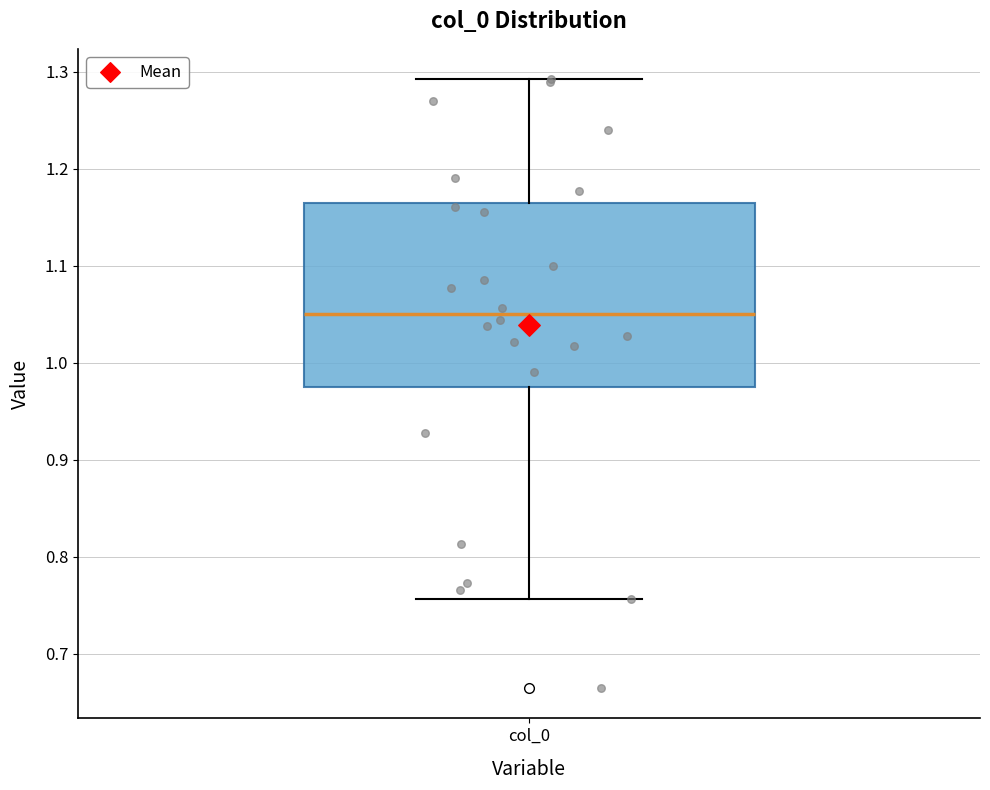

Where does the median line of the box for col_0 sit on the y-axis? The values are not printed on the chart, so give them approximately, as read against the axis.

1.05